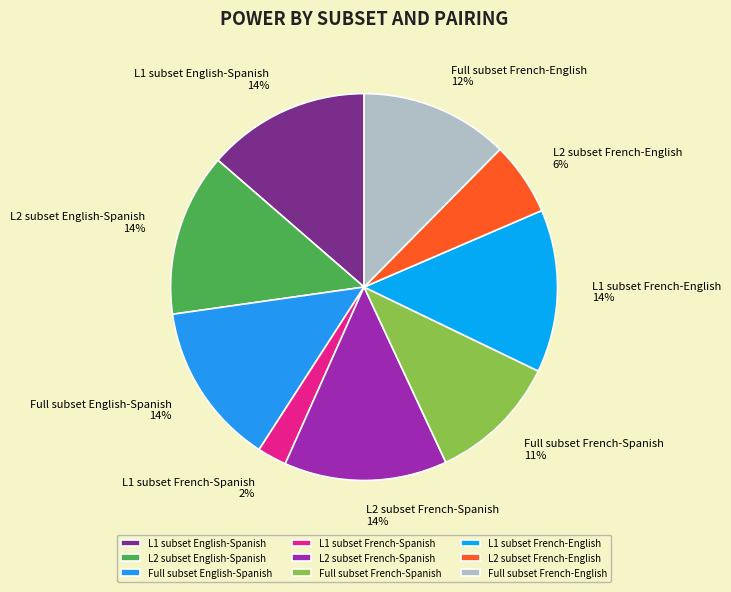

To the nearest percent, what portion does L1 subset English-Spanish represent?

14%